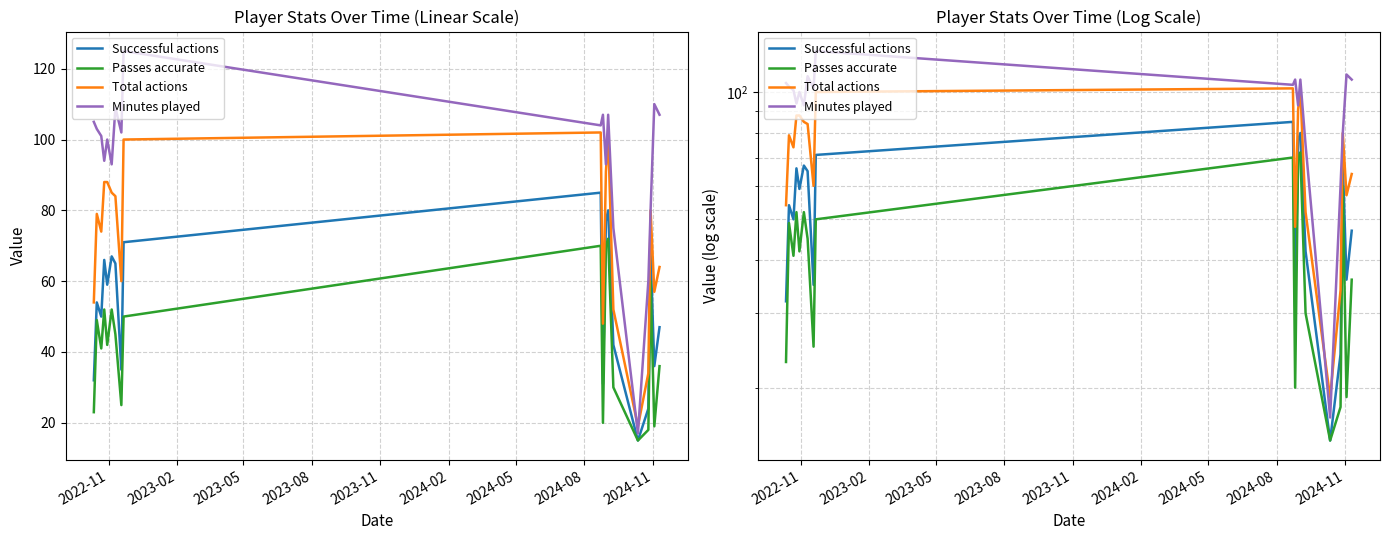

Reading left to right, what are all the values shown in this chart?

Successful actions: 32	54	50	66	59	67	65	35	71	85	31	77	80	42	15	24	68	36	47
Passes accurate: 23	49	41	52	42	52	45	25	50	70	20	70	72	30	15	18	60	19	36
Total actions: 54	79	74	88	88	85	84	60	100	102	48	91	101	52	19	34	80	57	64
Minutes played: 105	103	101	94	100	93	109	102	125	104	107	93	107	75	17	60	80	110	107